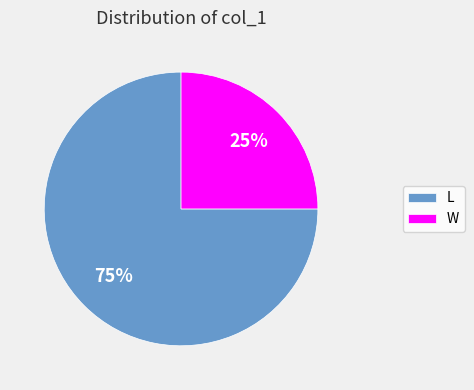

To the nearest percent, what is the combined percentage of L and W?

100%